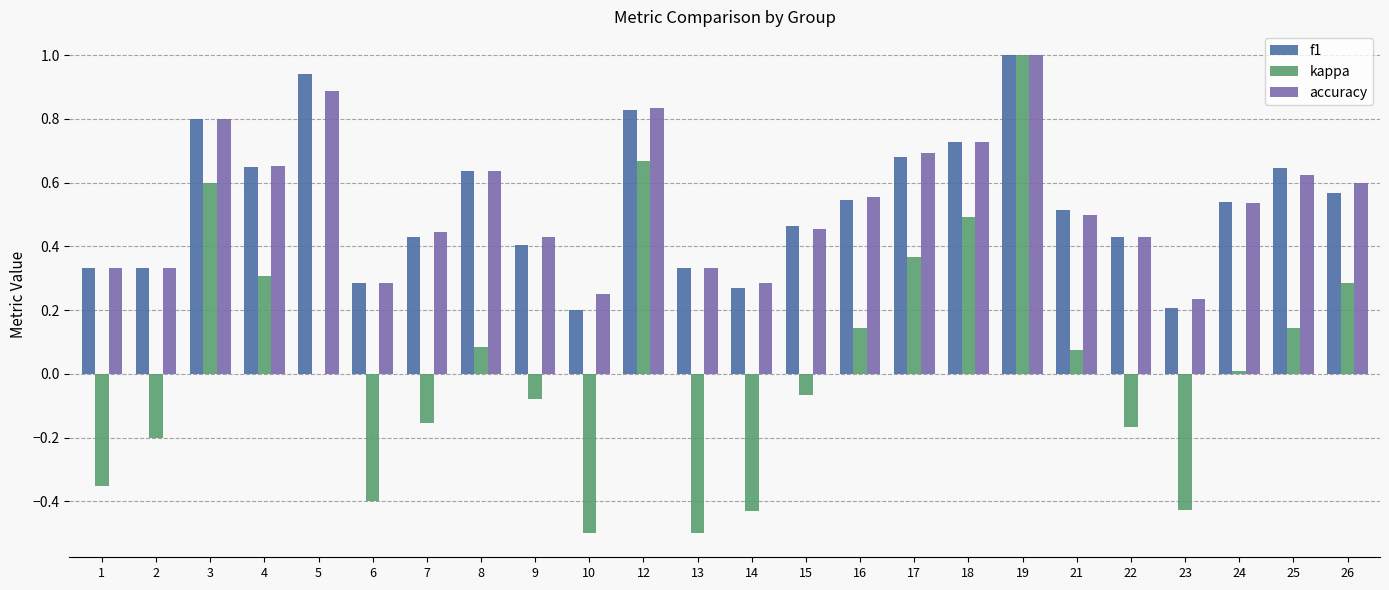

Which series changed the most between 3 and 25?

kappa